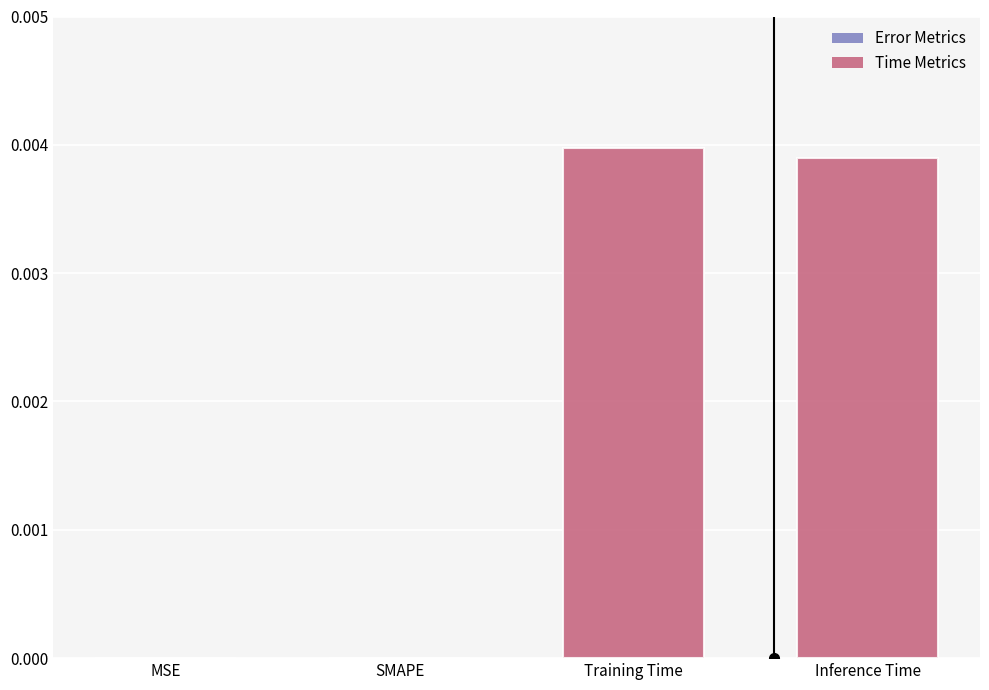

True or false: the data shows 0.0 at Training Time.

True